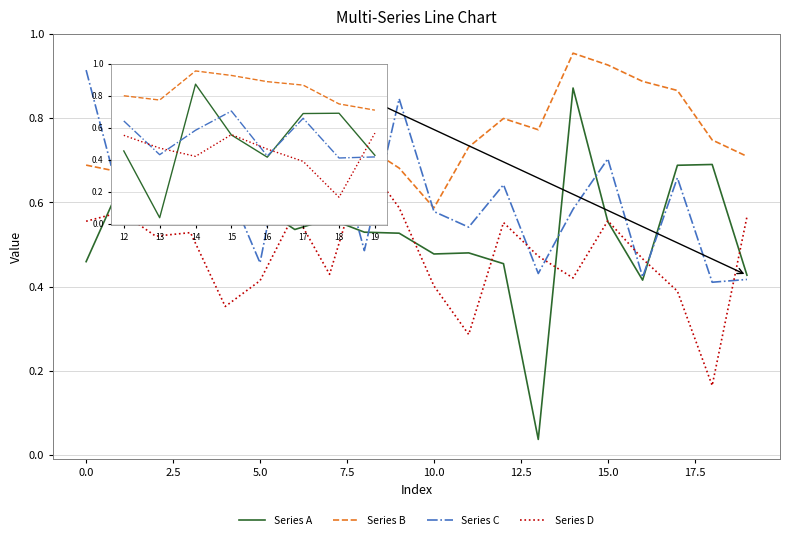

How many lines are shown in the chart?

4